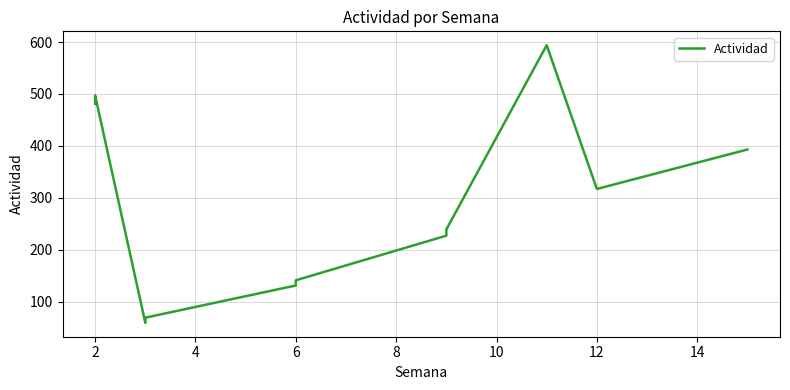

Reading left to right, what are all the values shown in this chart?

481	497	59	69	131	141	227	239	594	317	393